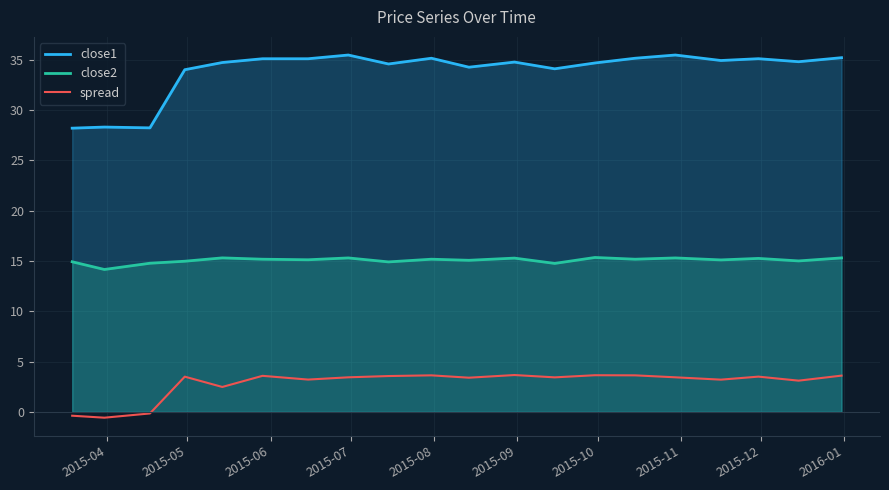

What is the difference between the second highest and second lowest values in the close1 series?

7.2